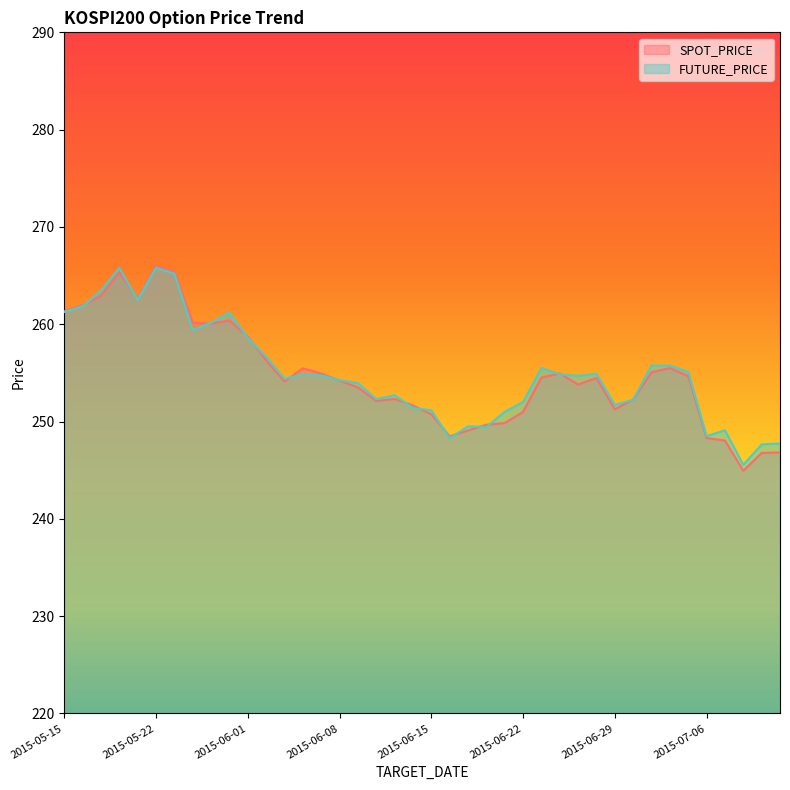

List the series in order of their overall mean, lowest first.

SPOT_PRICE, FUTURE_PRICE